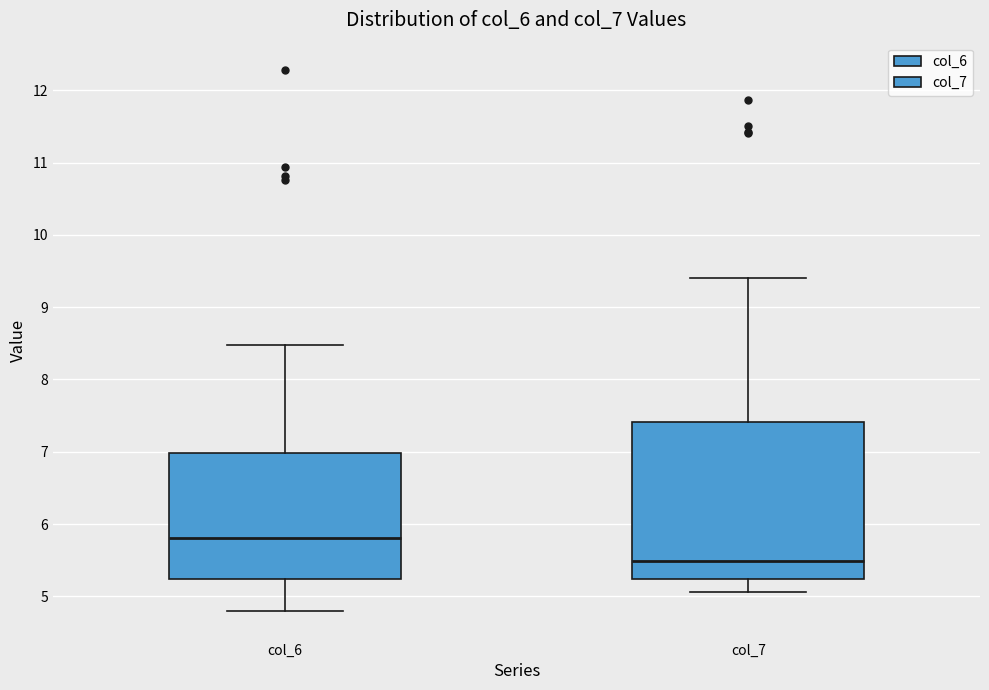

Comparing the boxes themselves (not the whiskers), which one is the tallest?

col_7